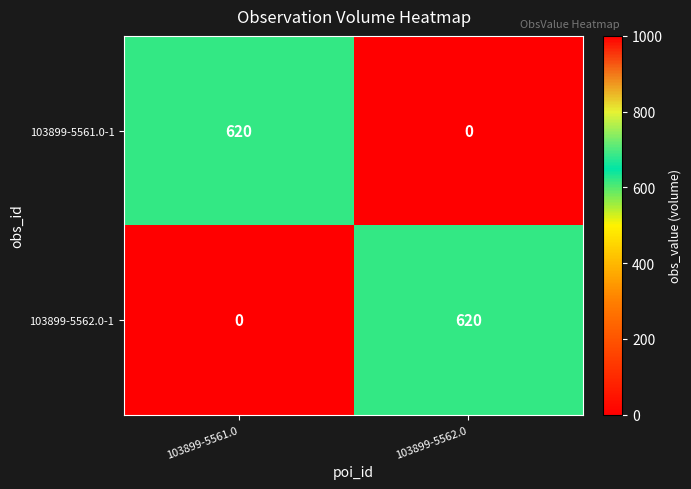

Rank the categories by 103899-5561.0-1 value from highest to lowest.

103899-5561.0, 103899-5562.0